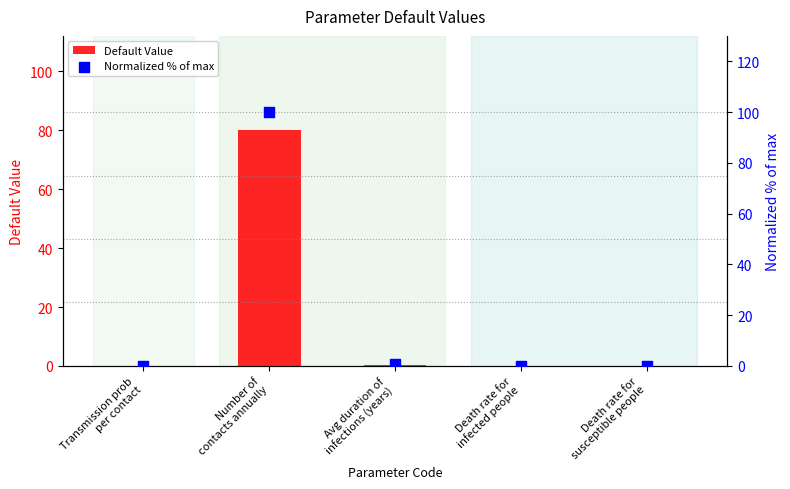

At which category is the sum across all series the highest?

Number of
contacts annually